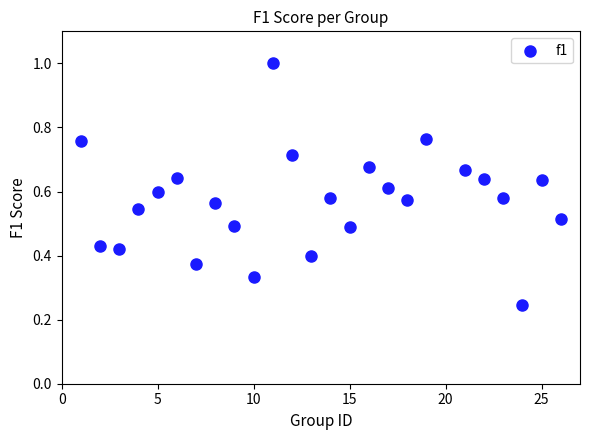

What is the range of X values (max minus min)?

25.0